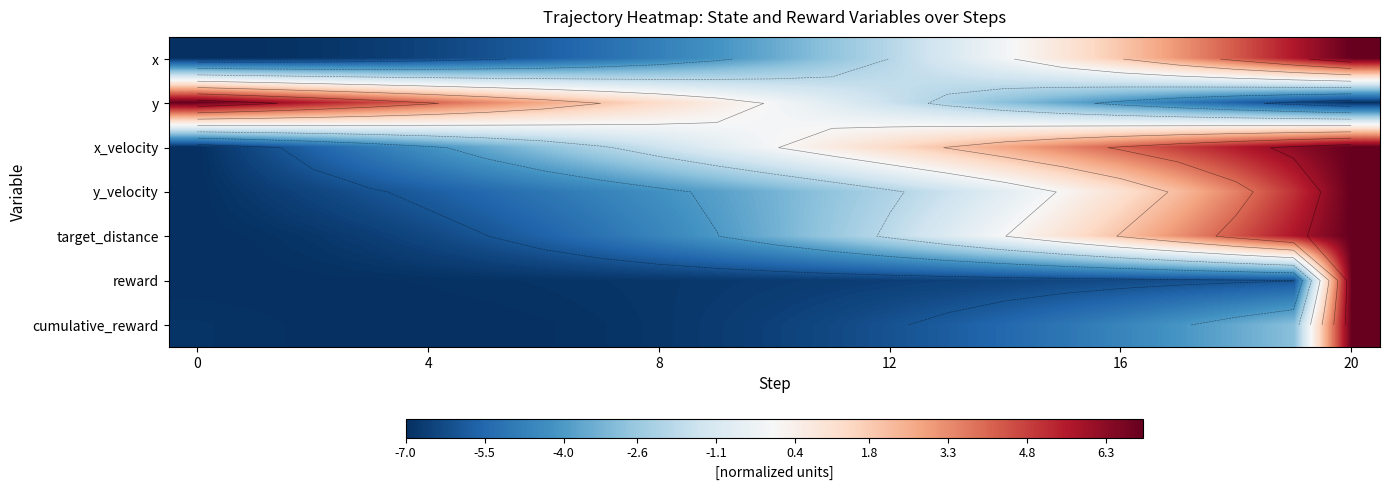

Count the number of categories in the chart.

21